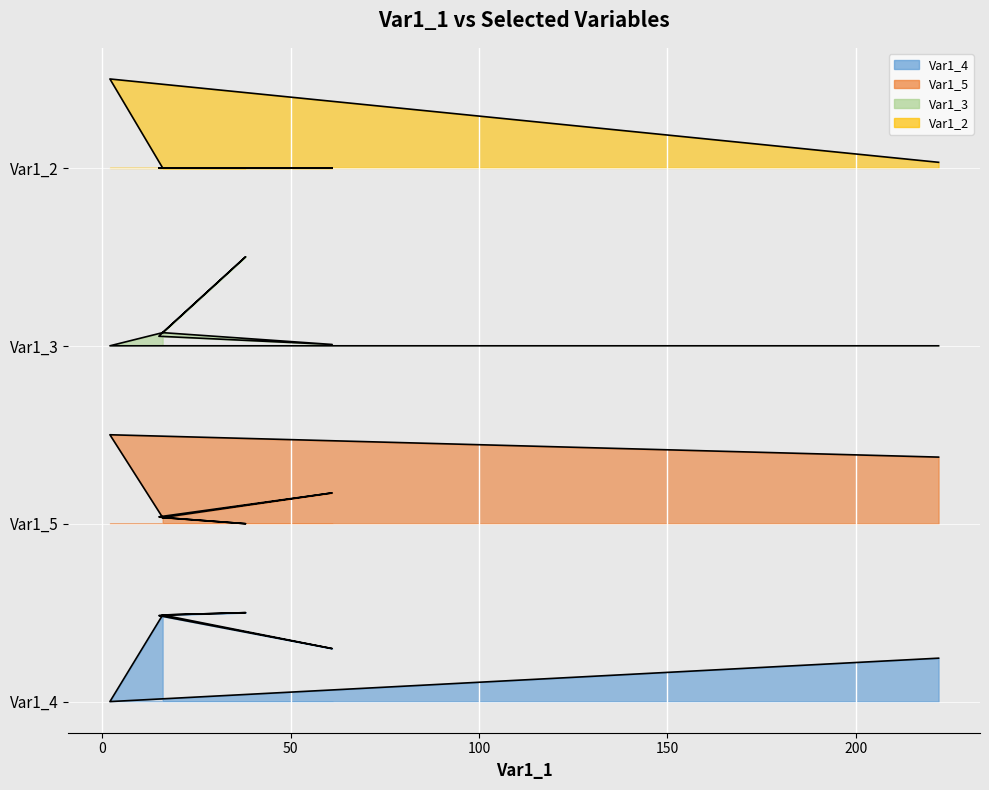

At which category does Var1_3 reach its first local peak?

38